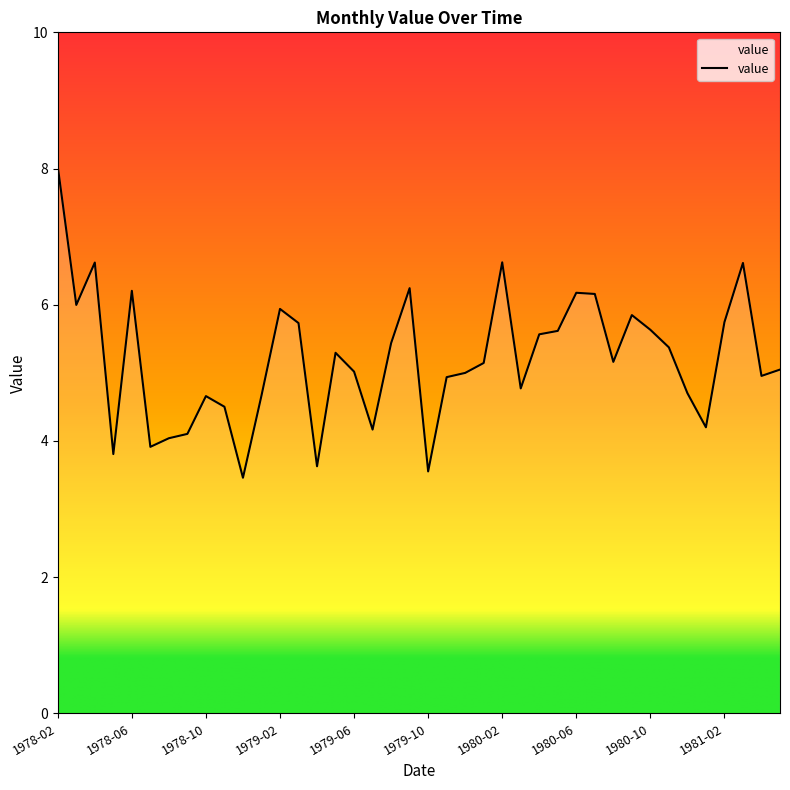

What is the minimum value shown in the chart?

3.5